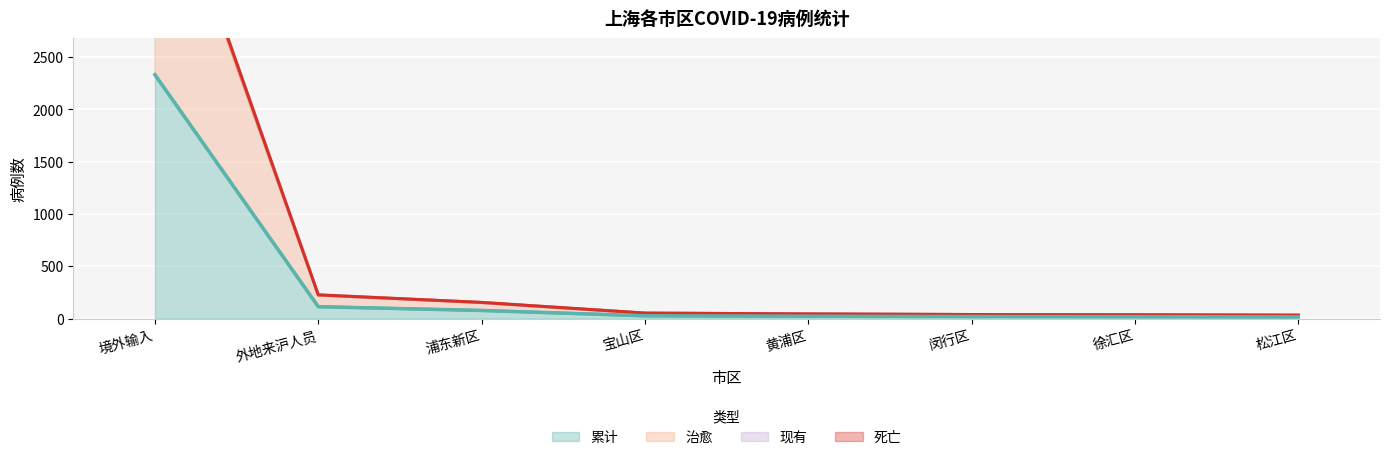

List the labels in order of 治愈 value, smallest first.

松江区, 徐汇区, 闵行区, 黄浦区, 宝山区, 浦东新区, 外地来沪人员, 境外输入